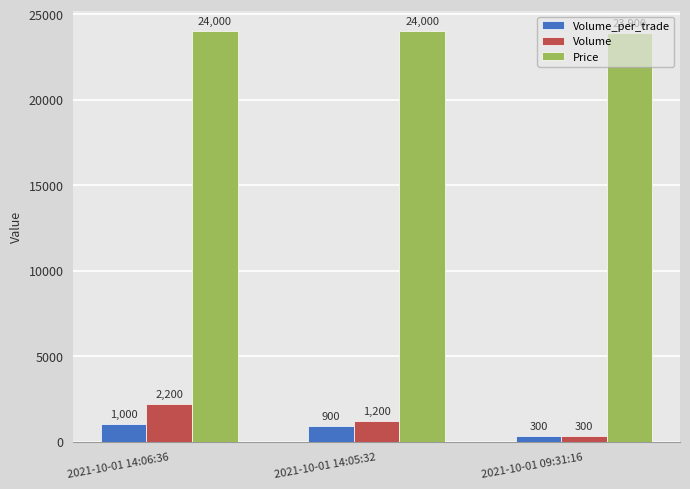

Count the Volume values in the range 300 to 2200.

3